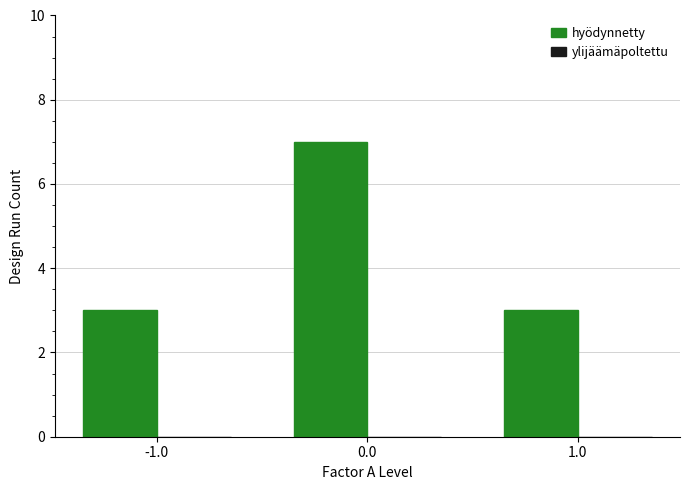

What position from the right is -1.0?

3